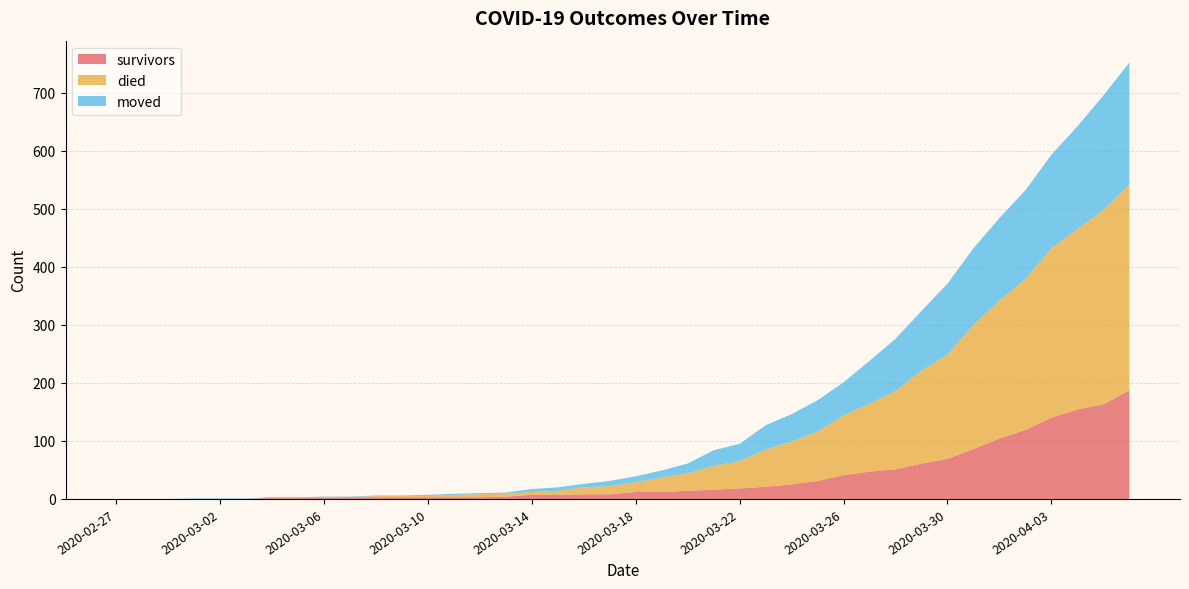

Reading left to right, list all the values displayed in this chart.

survivors: 0	0	0	0	0	0	2	2	2	3	3	3	3	3	3	4	7	7	8	8	12	12	14	16	18	21	25	31	41	47	51	61	69	86	104	119	140	154	163	187
died: 0	0	0	0	0	0	0	0	0	0	2	2	2	4	5	5	5	7	12	14	17	25	30	41	47	64	74	85	103	117	135	160	180	214	238	260	292	311	335	355
moved: 0	0	0	1	1	1	1	1	2	1	1	1	2	2	2	2	5	6	6	9	10	12	17	27	30	42	47	54	57	74	90	103	122	132	142	153	161	177	197	210